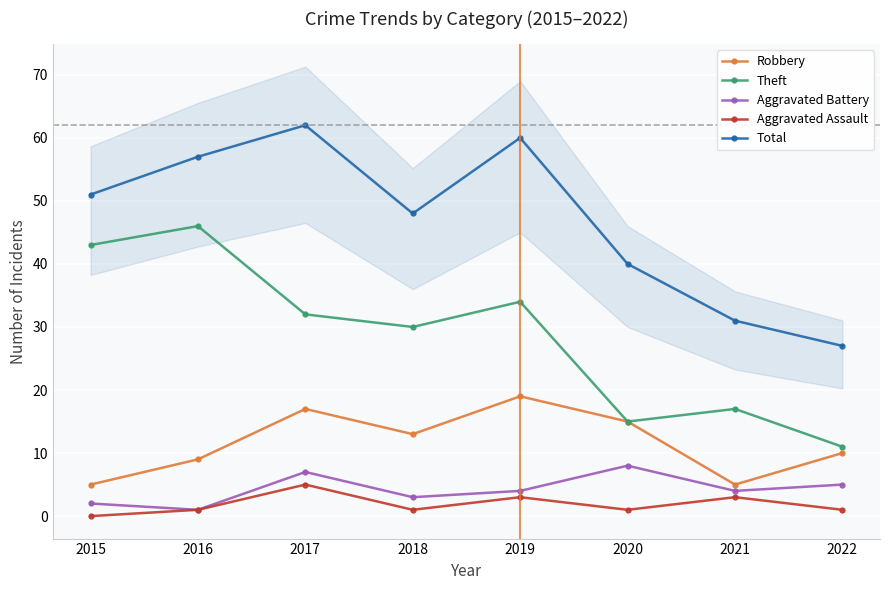

At how many categories does at least one series exceed 4?

8